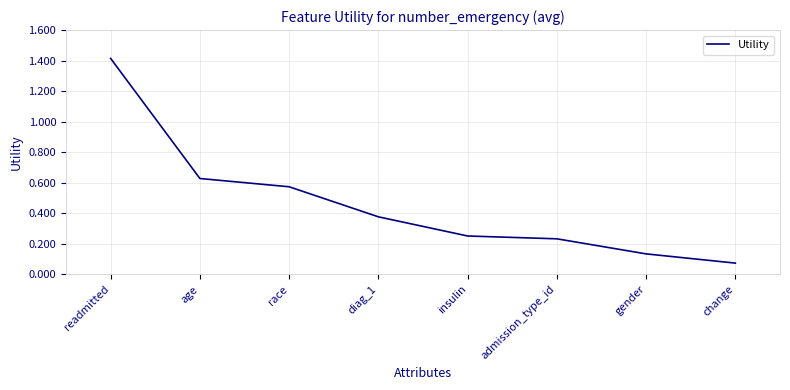

What position from the right is change?

1